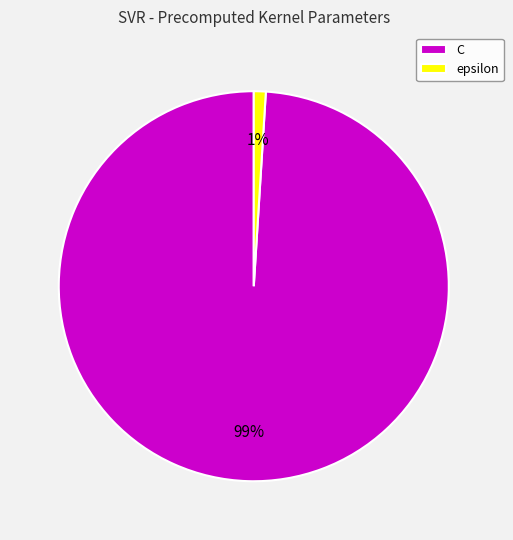

How many slices are in this pie chart?

2